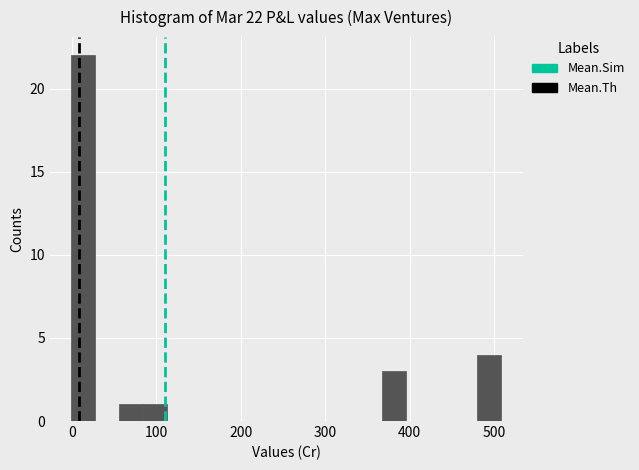

Around what value on the x-axis is the tallest bar? Give the approximate position of its centre, as read against the axis.

10